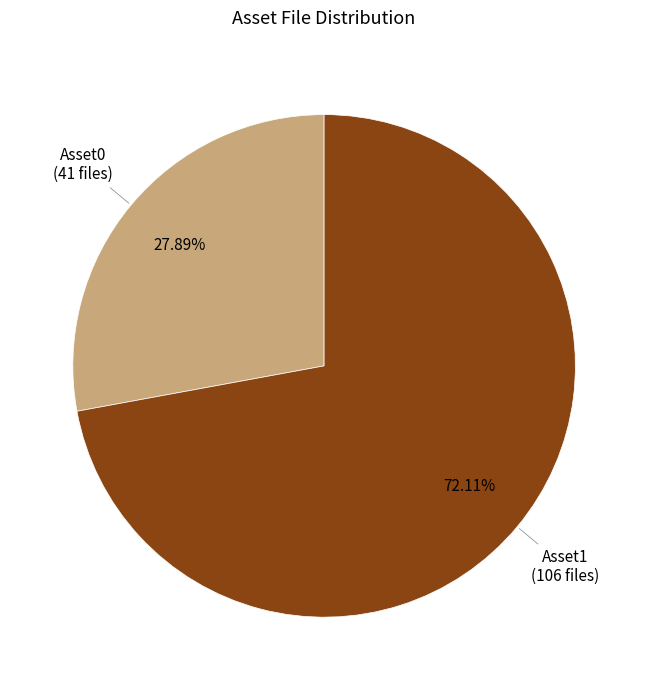

How many segments does this pie chart have?

2